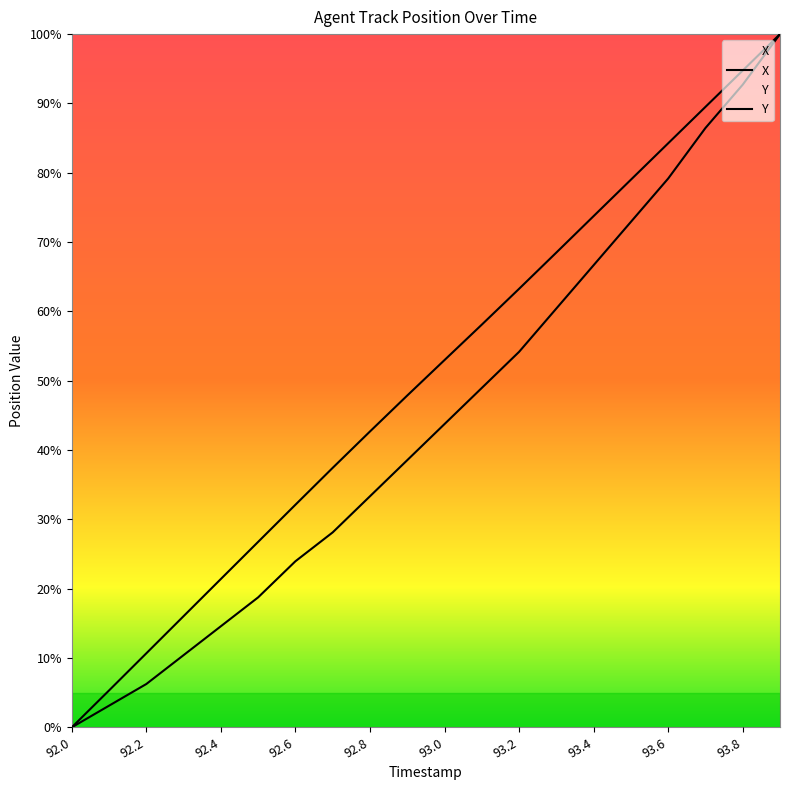

Between 92.1 and 93.5, which is larger?

93.5